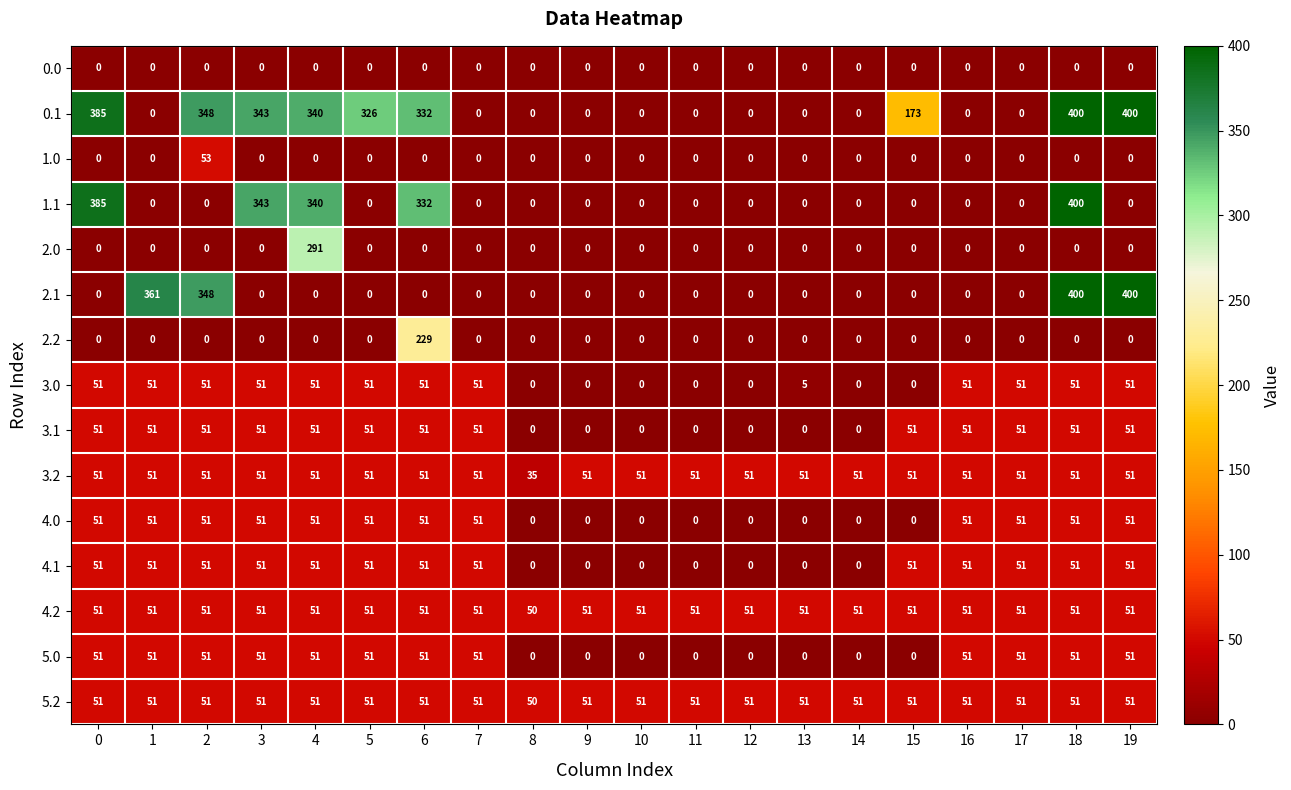

What is the sum of the 2.1 values at 8 and 19?

400